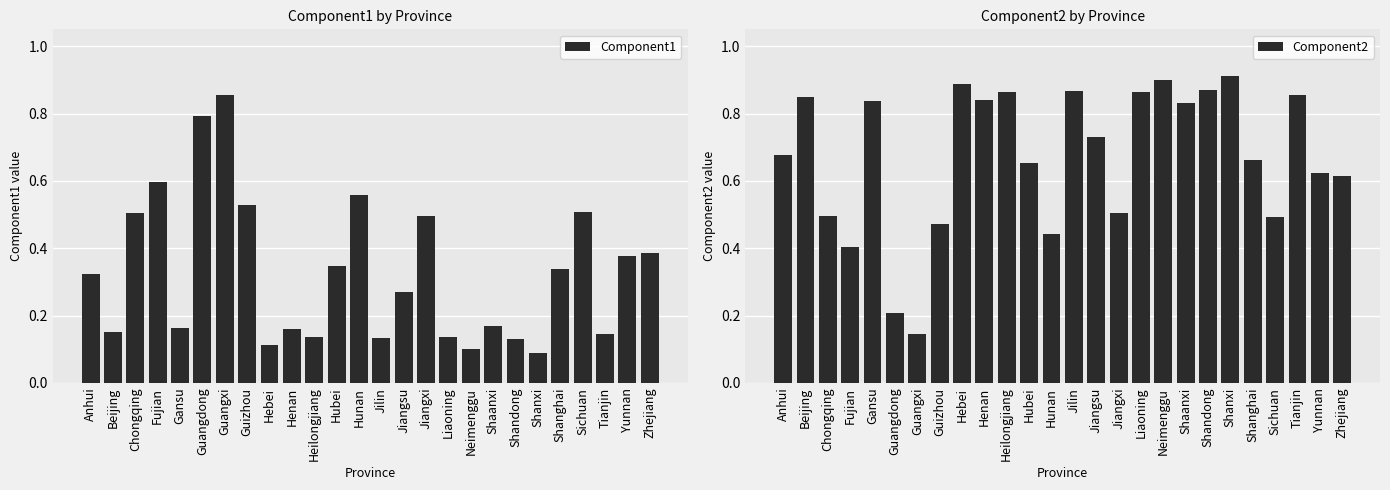

At Jilin, list the series in order from smallest to largest.

Component1, Component2